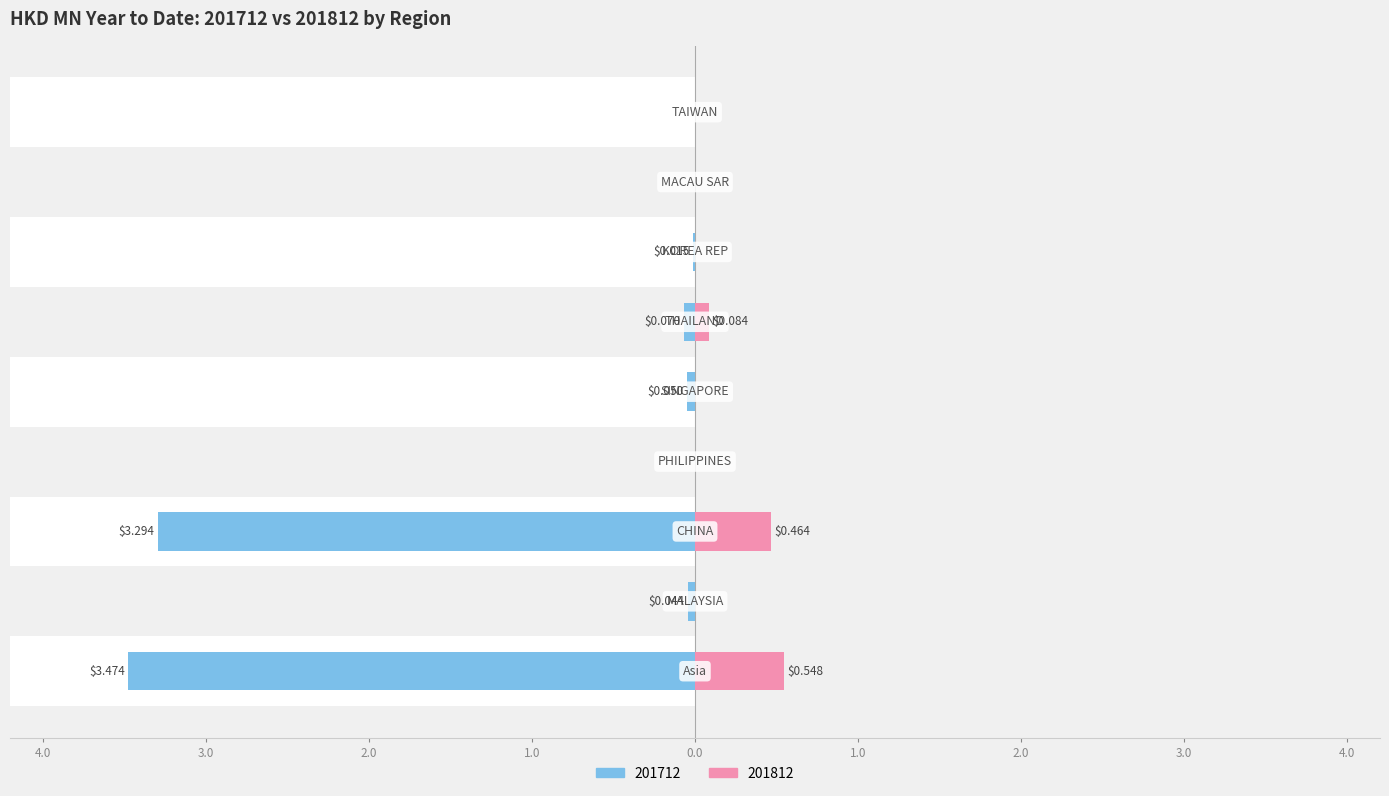

What is the difference between the maximum and minimum values in the 201812 series?

0.5